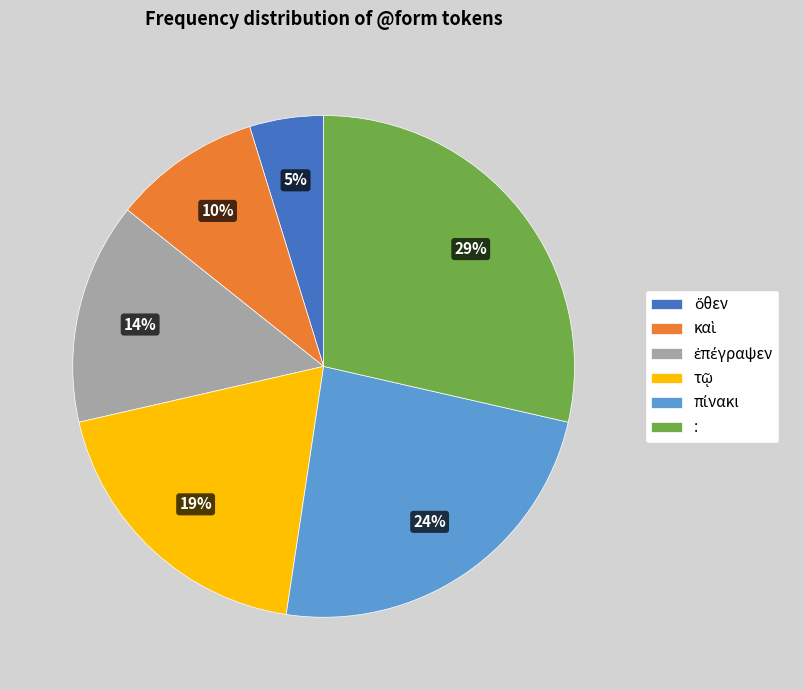

The : slice represents 21% of the pie. True or false?

False